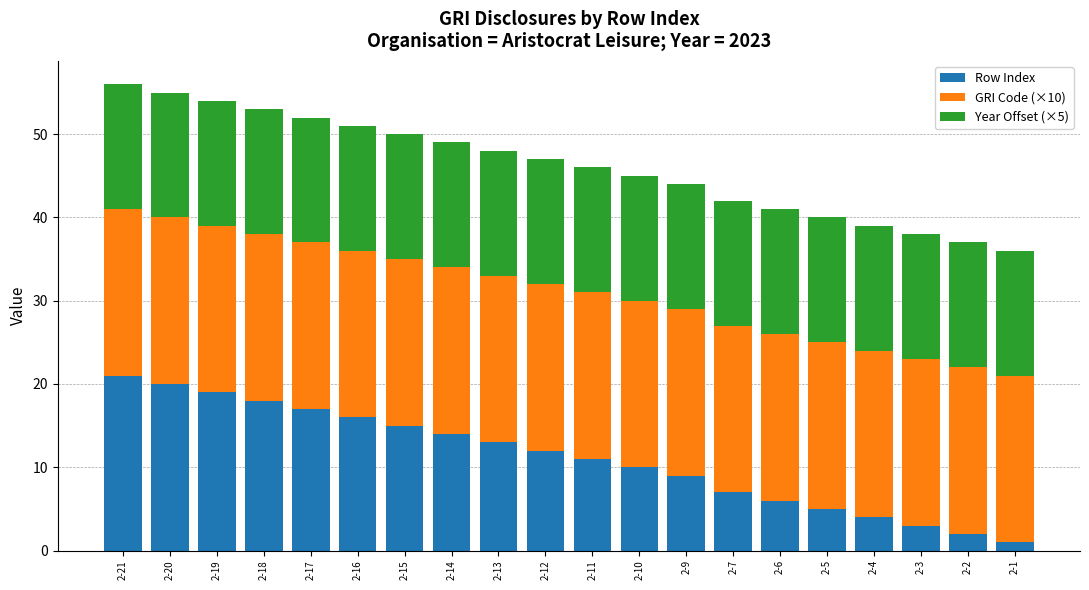

What is the highest value of the Row Index series?

21